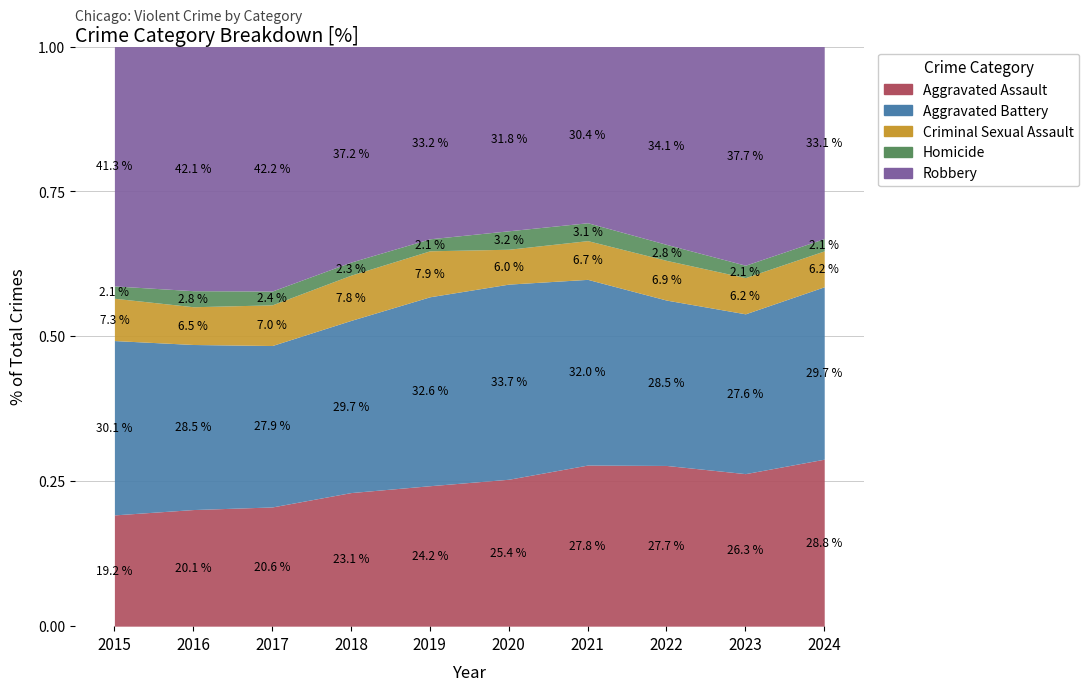

True or false: Robbery has more than 2 interior local peaks.

False